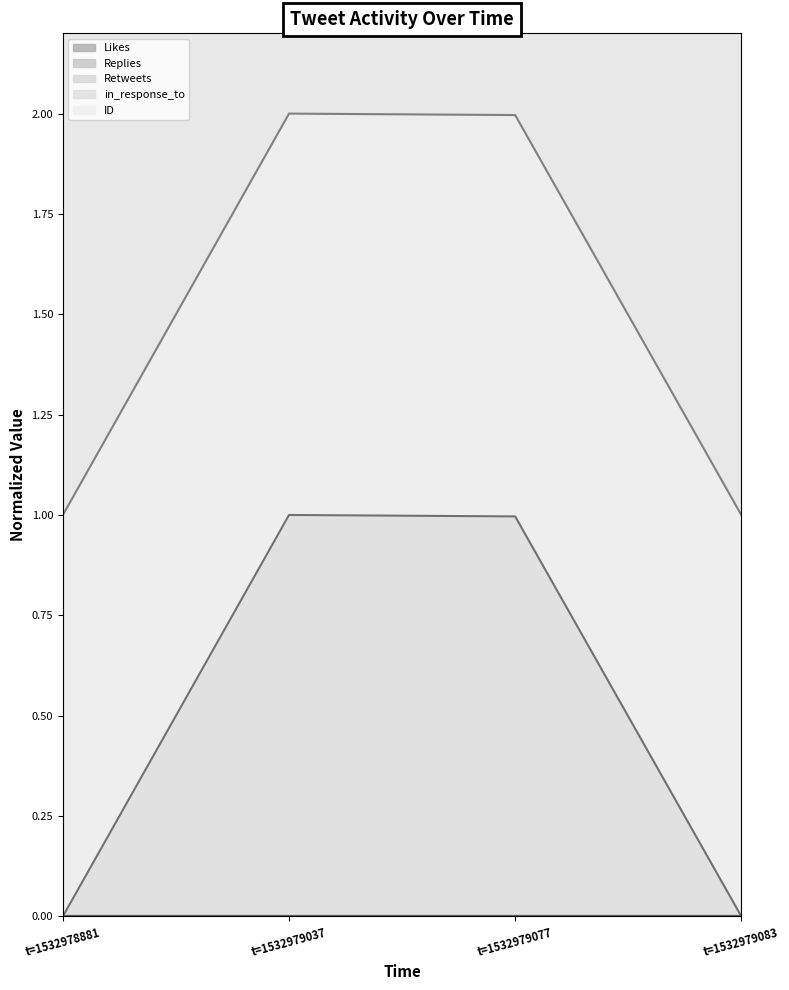

True or false: in_response_to (line) has a value of 1.5 at t=1532979037.

False